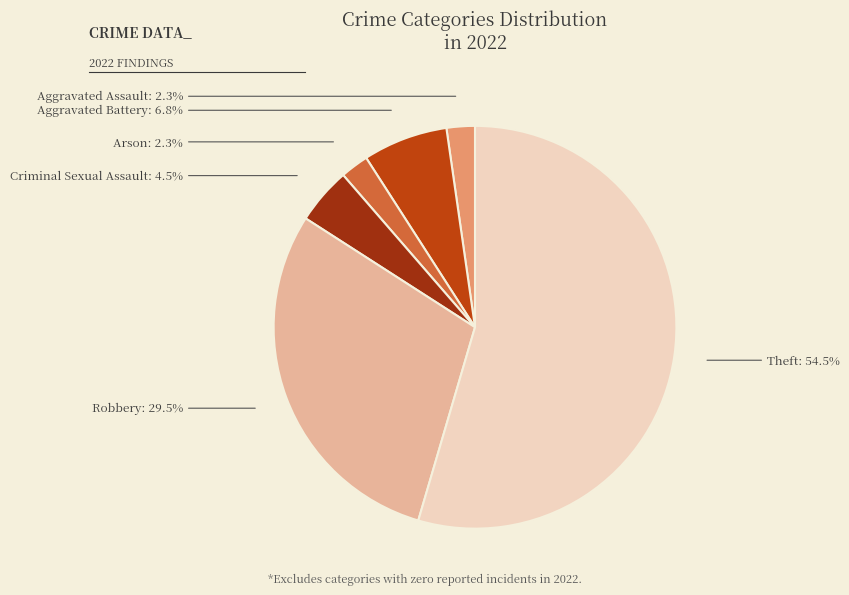

What is the largest slice in the pie chart?

Theft